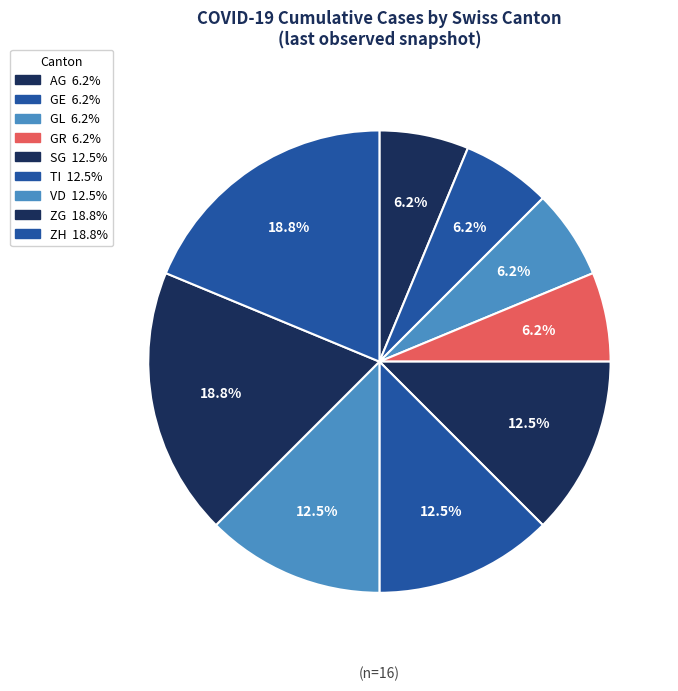

How many slices are in this pie chart?

9